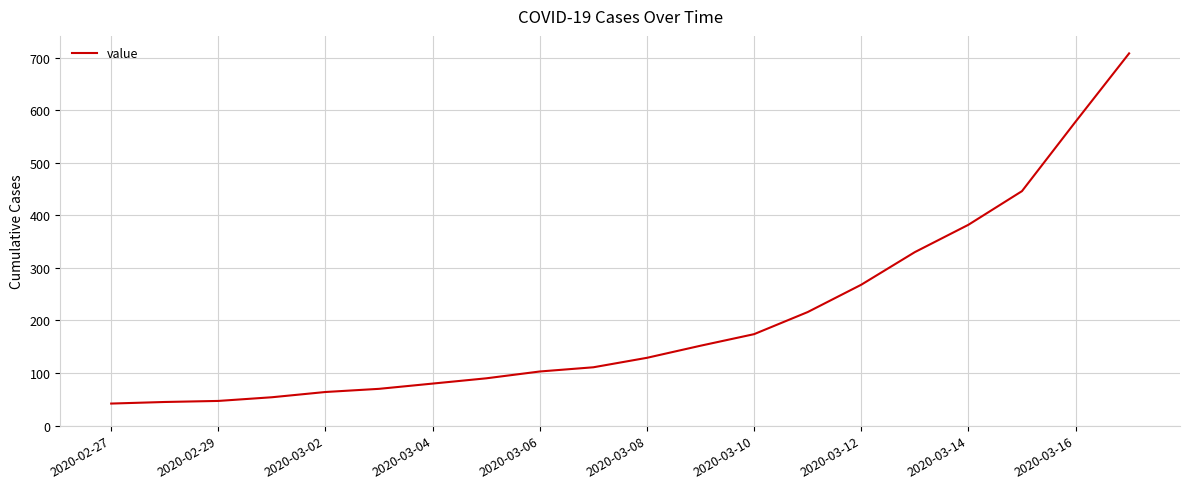

True or false: there are more than 2 points higher than both neighbors.

False